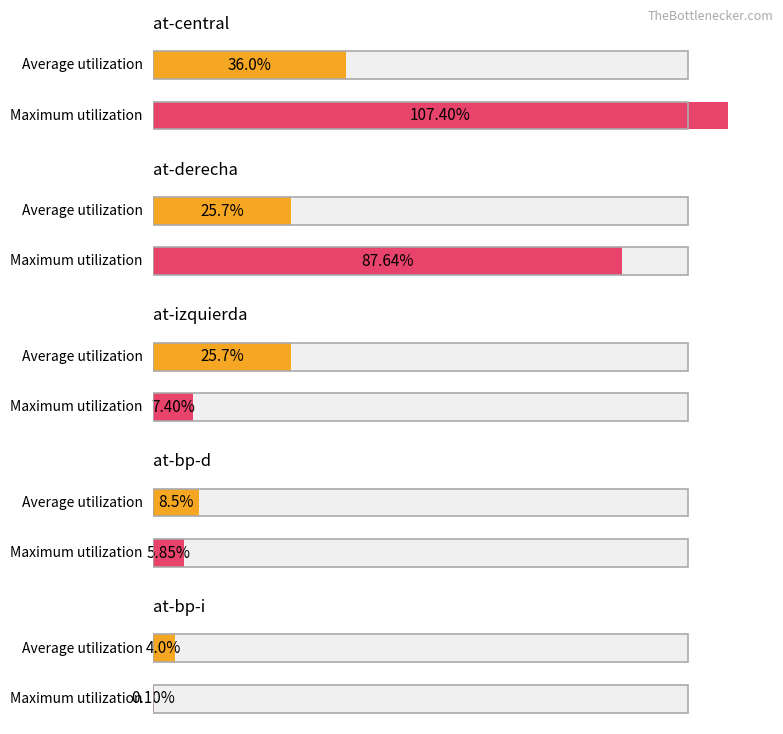

At how many categories does at least one series exceed 0?

5